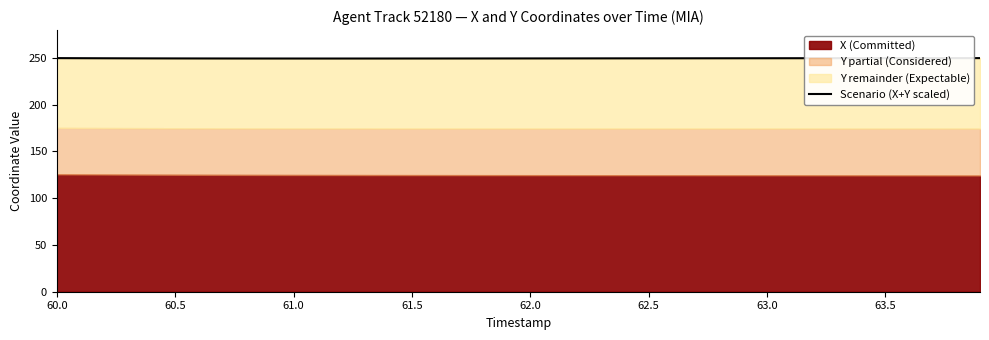

What is the average value?

249.5